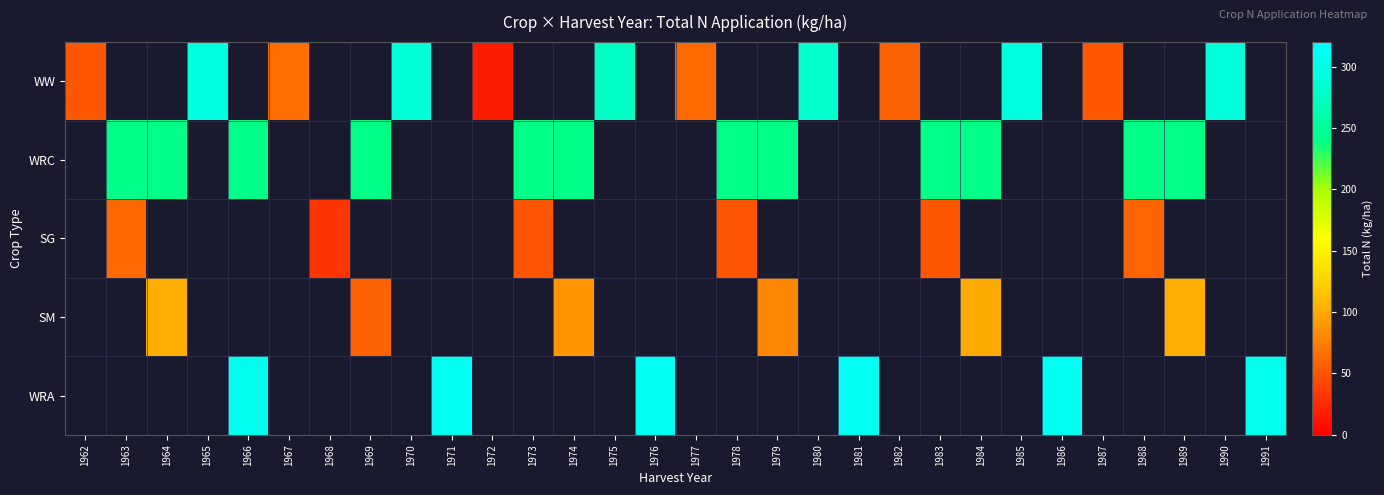

Which has a higher value, 1989 or 1984?

1984